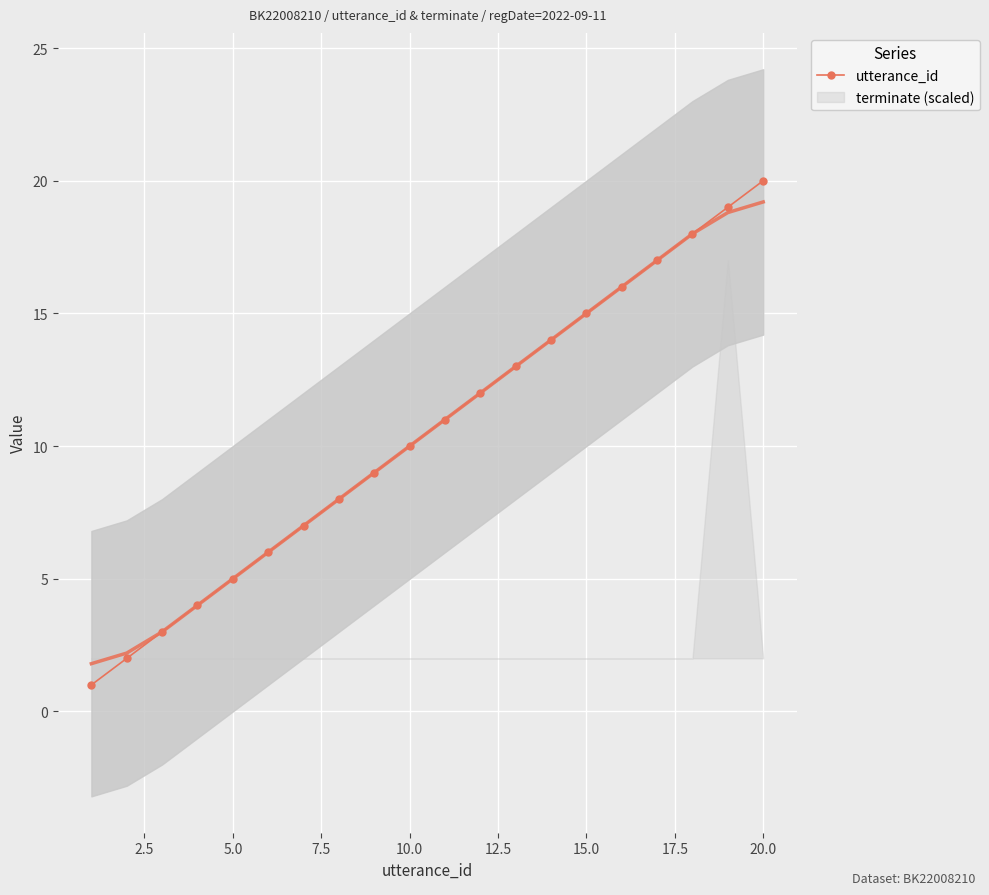

What is the highest value of the utterance_id series?

20